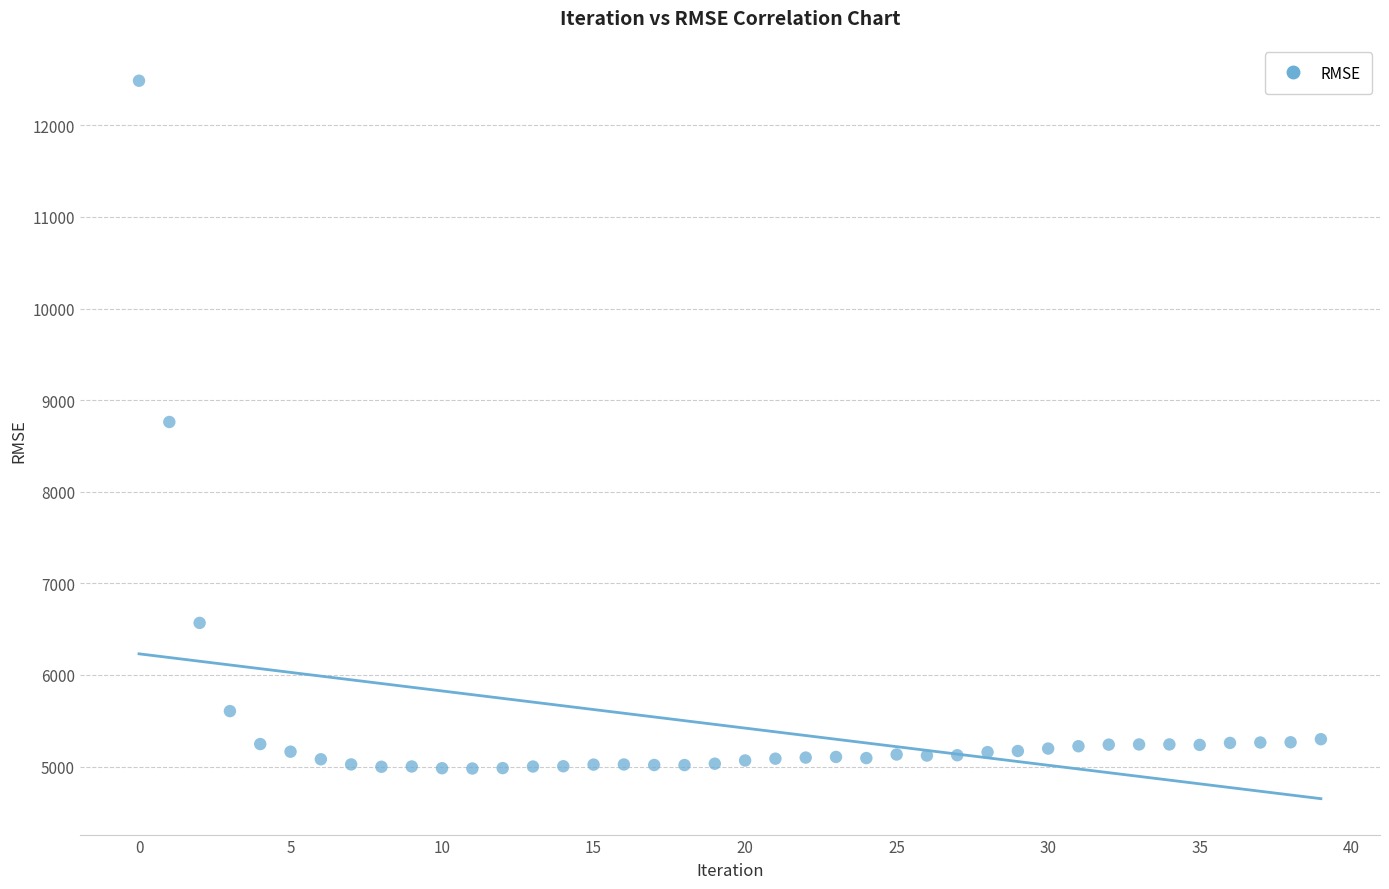

What is the range of Y values (max minus min)?

7507.8